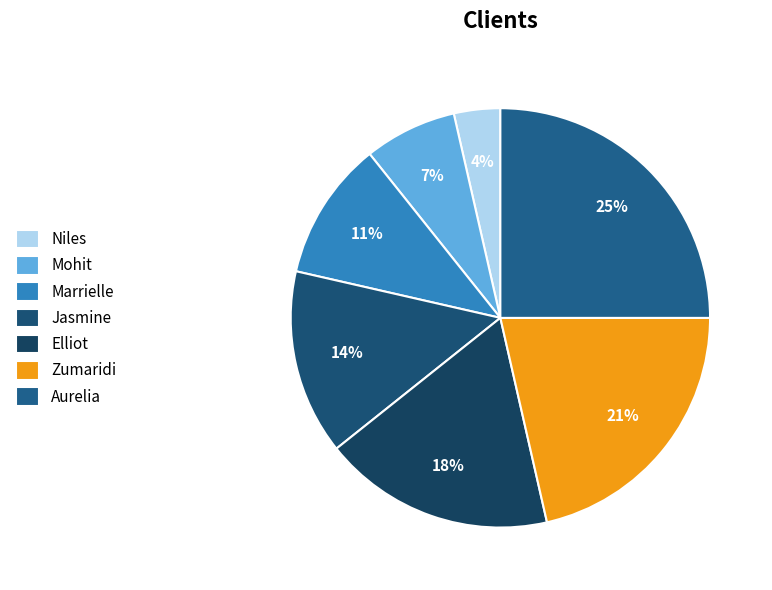

Count the number of slices in the pie.

7